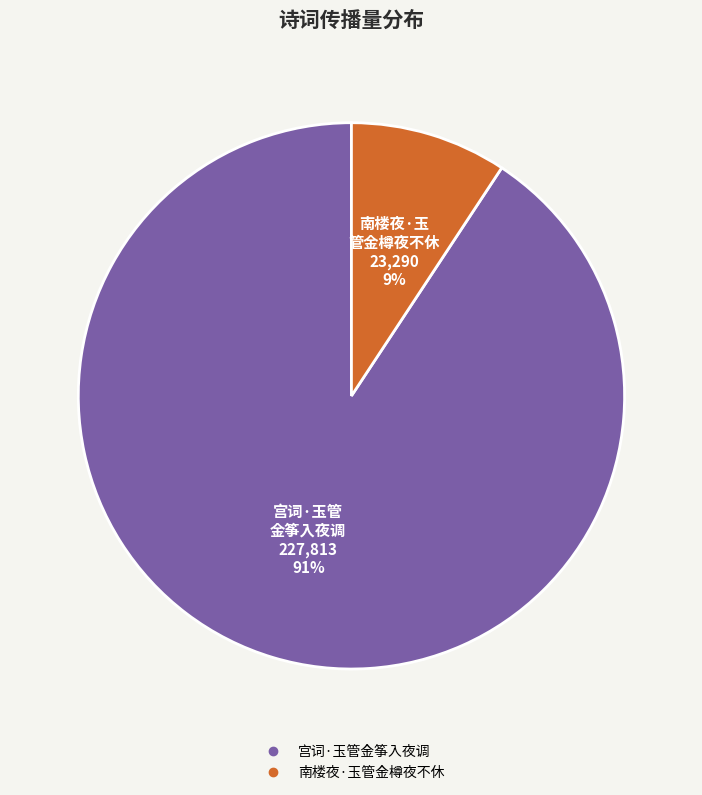

To the nearest percent, what is the combined percentage of 南楼夜·玉管金樽夜不休 and 宫词·玉管金筝入夜调?

100%